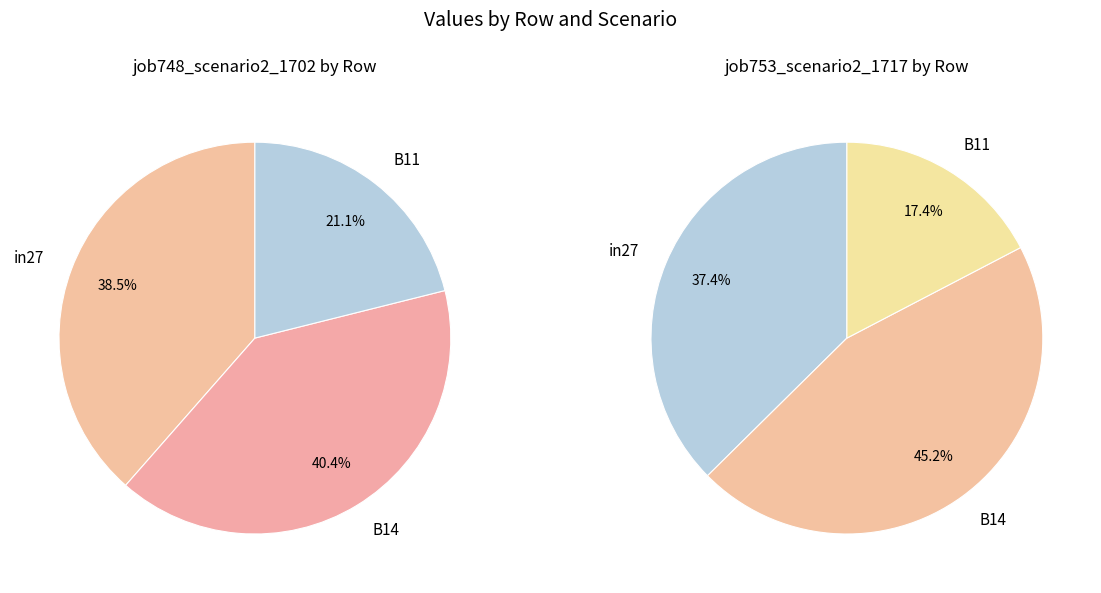

Is there any slice that represents more than half of the pie?

No